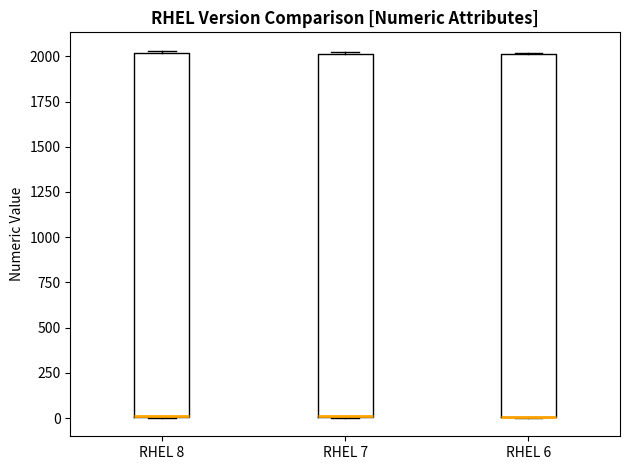

Reading left to right, read every box against the y-axis: the position of its median line, the range the box covers, and the ends of its whiskers. The values are not printed on the chart, so give them approximately, as read against the axis.

RHEL 8: median 0 (drawn on the box's lower edge), box 0 to 2000, whiskers 0 to 2050
RHEL 7: median 0 (drawn on the box's lower edge), box 0 to 2000, whiskers 0 to 2050
RHEL 6: median 0 (drawn on the box's lower edge), box 0 to 2000, whiskers 0 to 2000